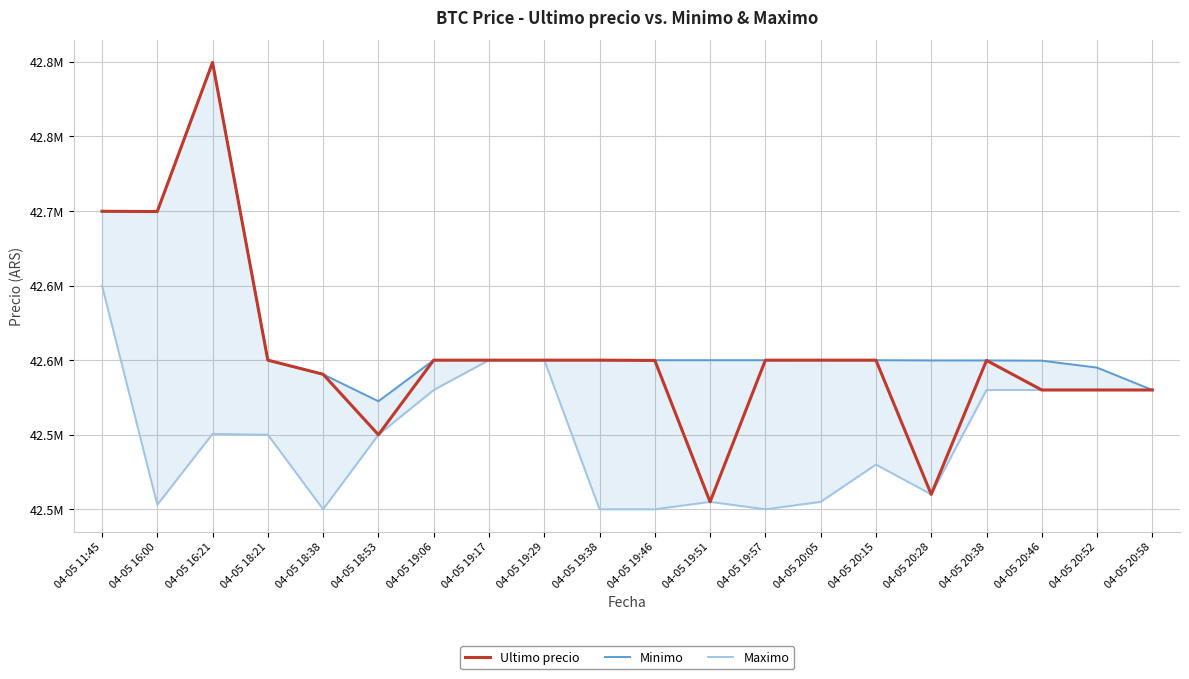

At which label does Minimo reach its minimum?

04-05 18:53